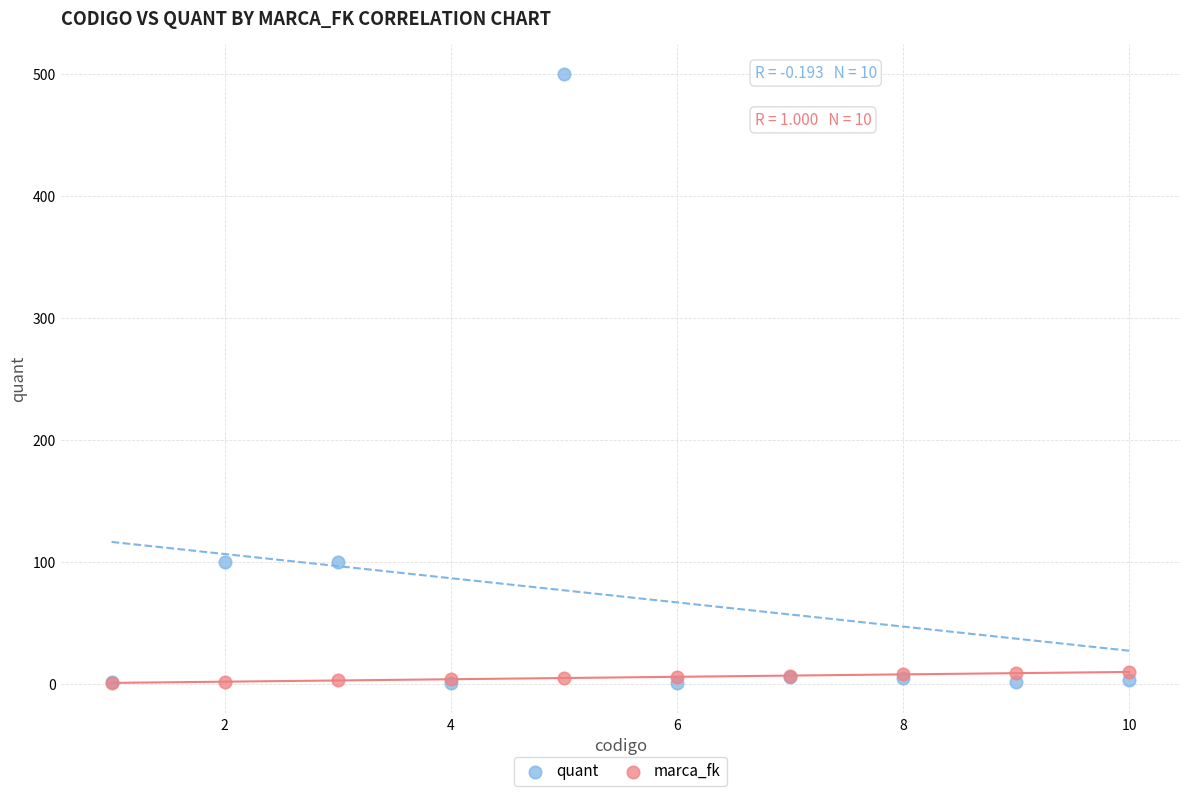

What are all the series names shown in the legend?

quant, marca_fk